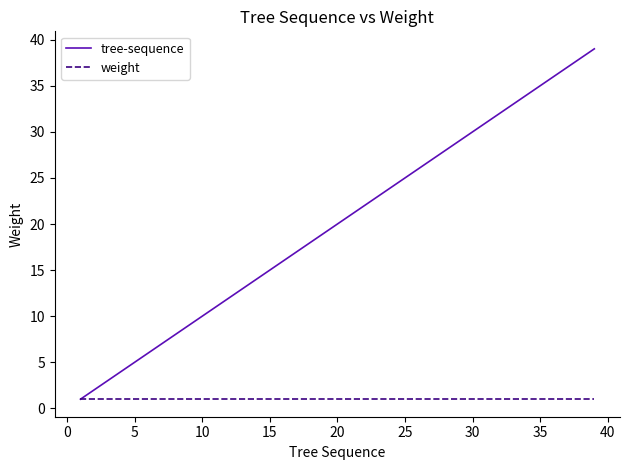

Which series has the largest range (max minus min)?

tree-sequence